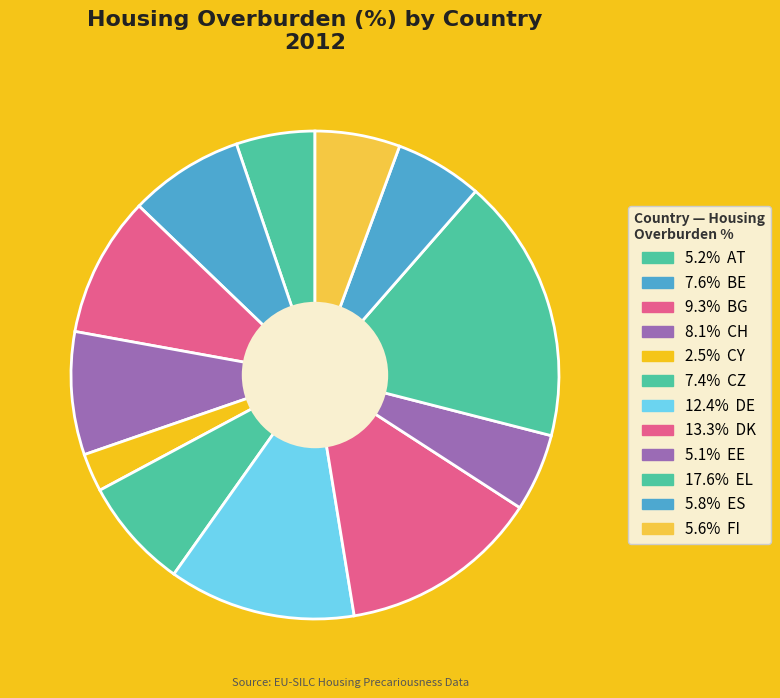

How many segments does this pie chart have?

12